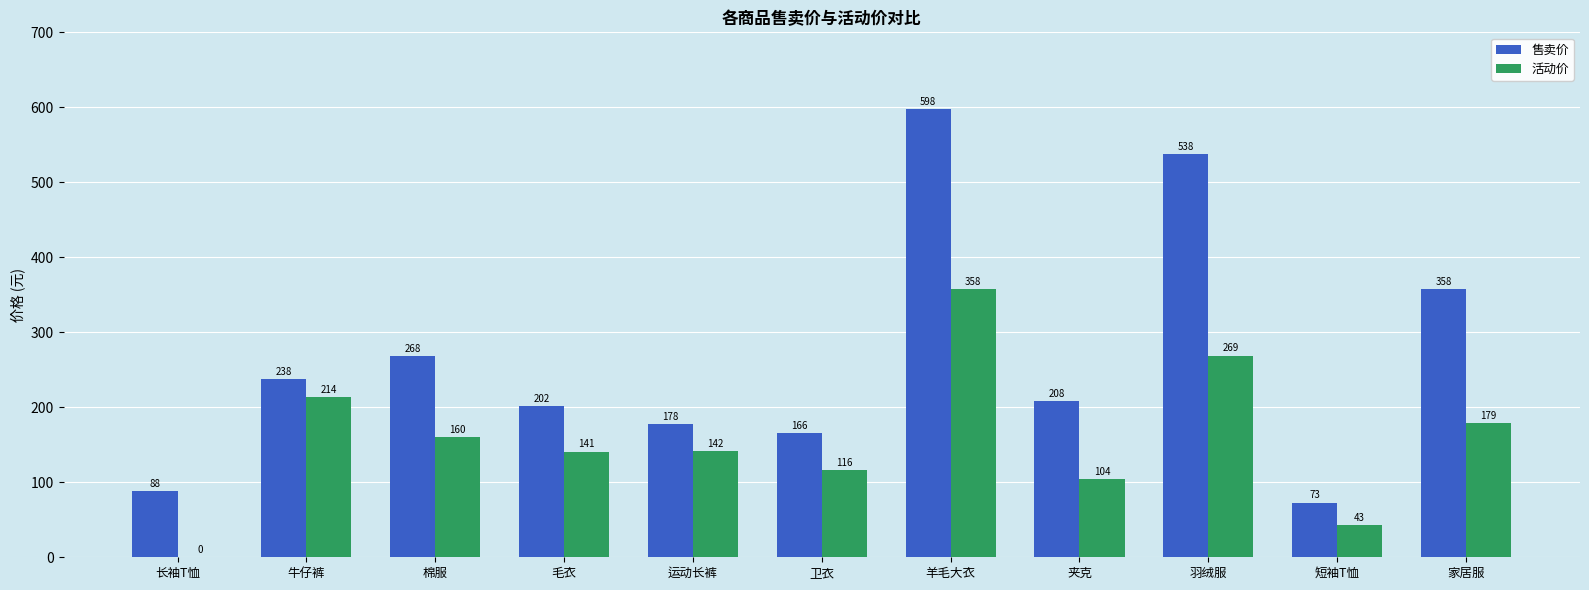

How many data points does each series have?

11